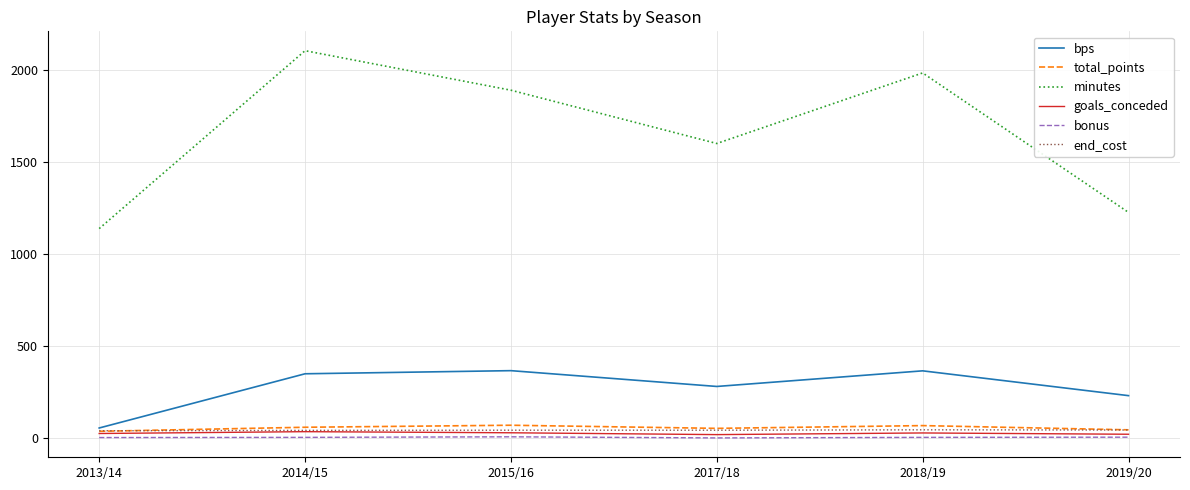

Is the value of total_points at 2019/20 greater than the value of bps at 2019/20?

No